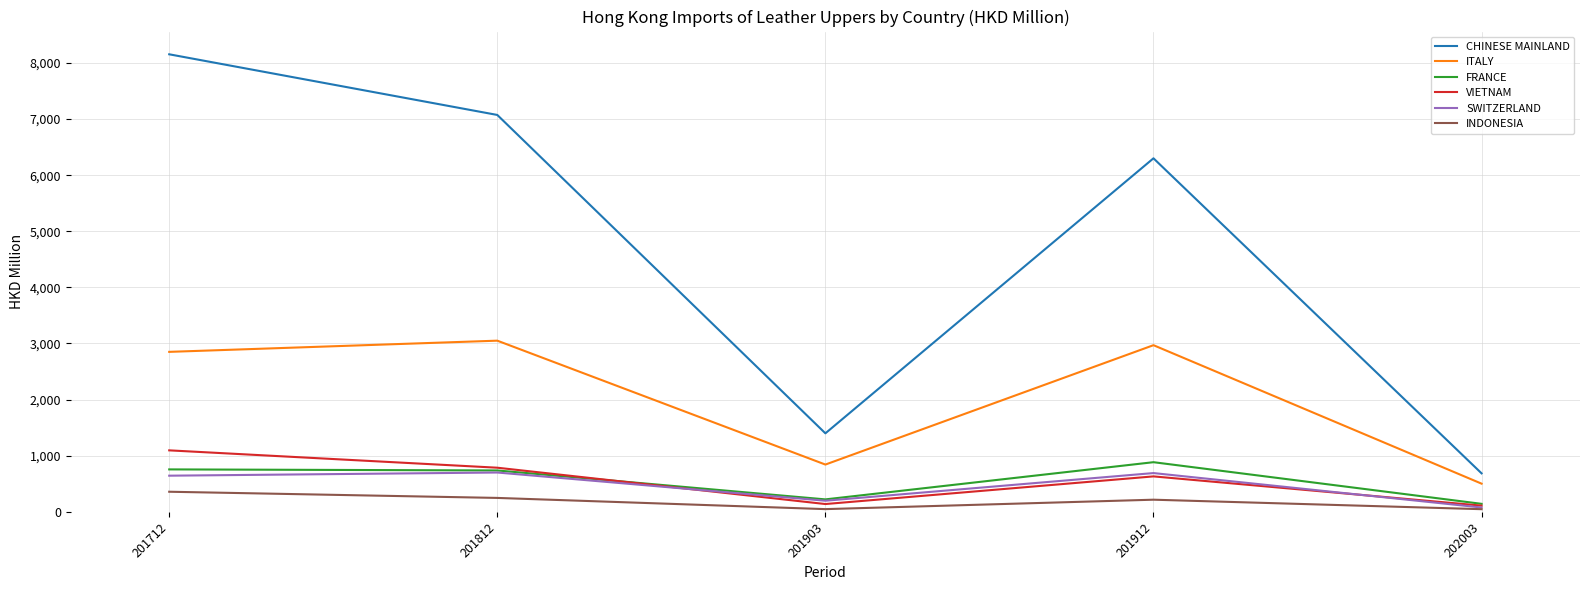

Is it true that INDONESIA equals 216.2 at 201912?

True